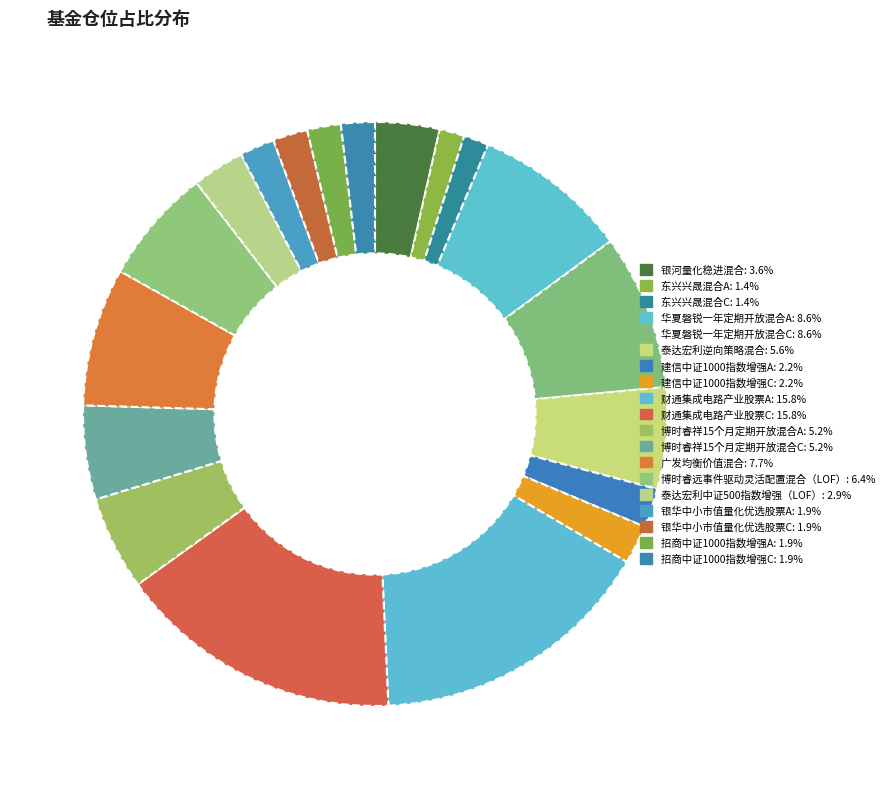

Does 泰达宏利中证500指数增强（LOF） account for over 50% of the chart?

No